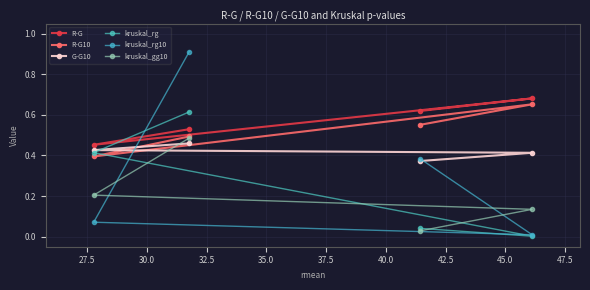

How many categories are shown in the chart?

4